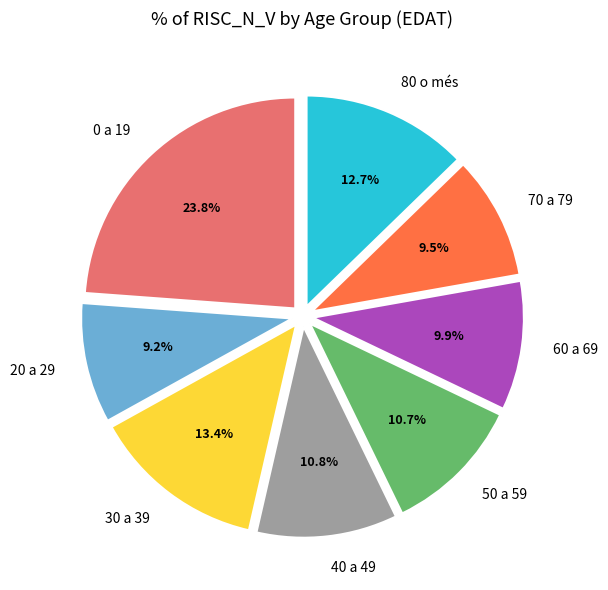

What percentage do 20 a 29 and 30 a 39 together represent?

22.6%